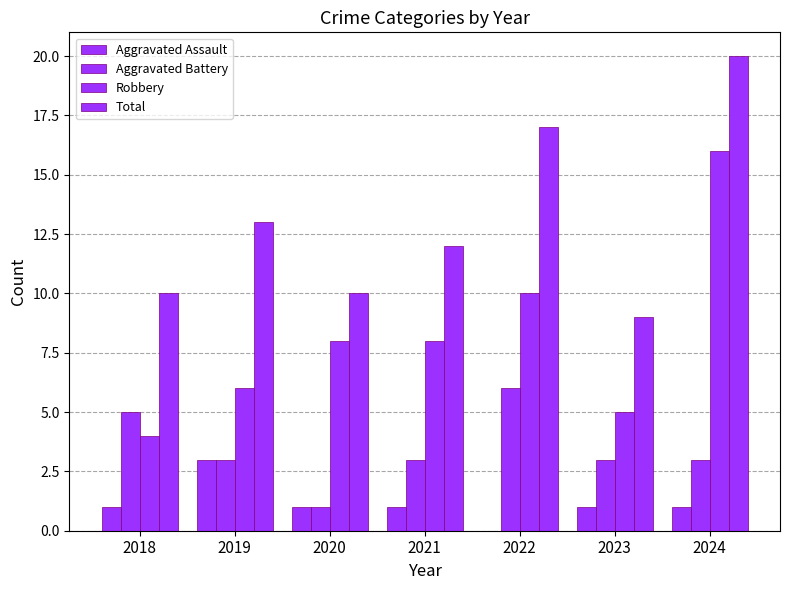

What is the minimum value for Total?

9